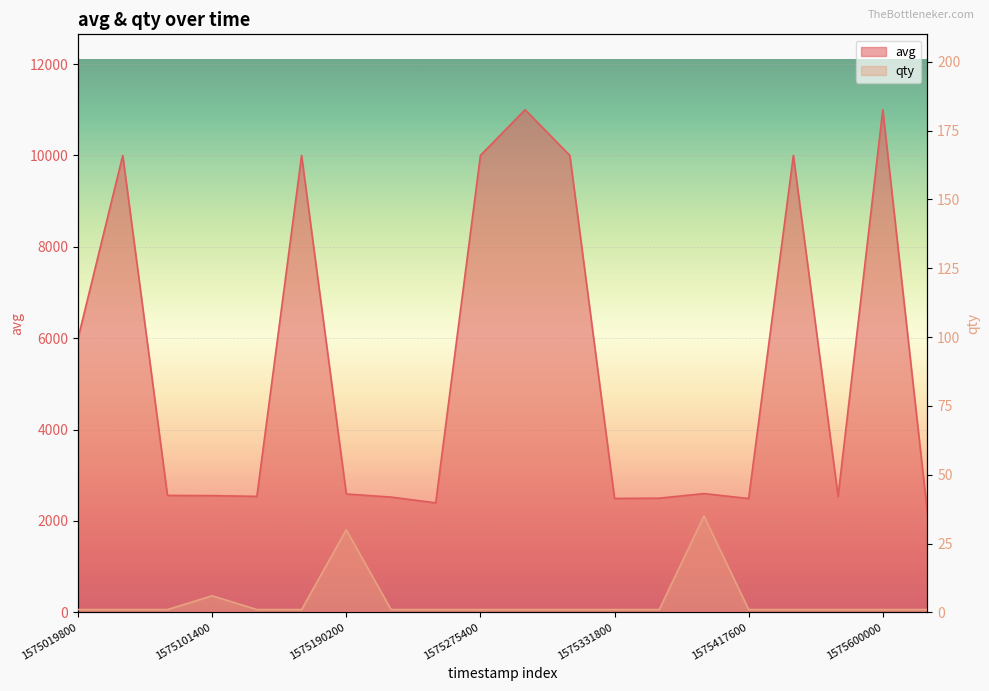

In qty, how many points are higher than both neighbors (excluding endpoints)?

3